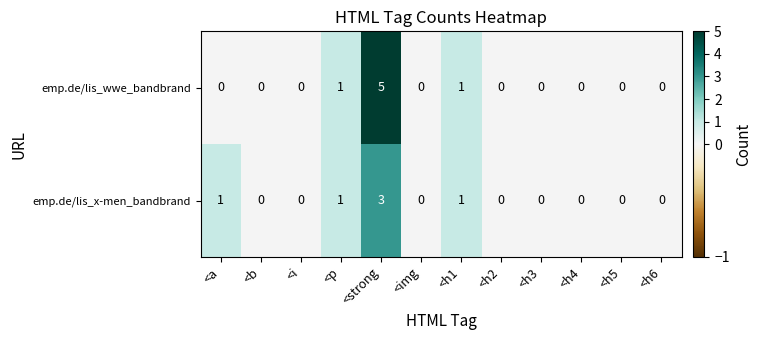

Rank the series by their maximum value, from lowest to highest.

emp.de/lis_x-men_bandbrand, emp.de/lis_wwe_bandbrand